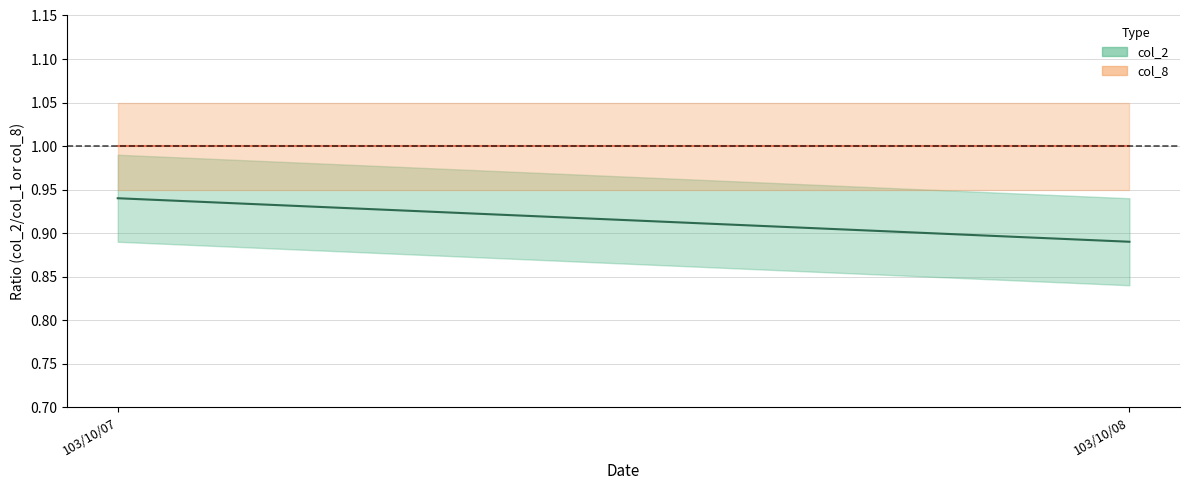

Which series has the widest spread of values?

col_2 center